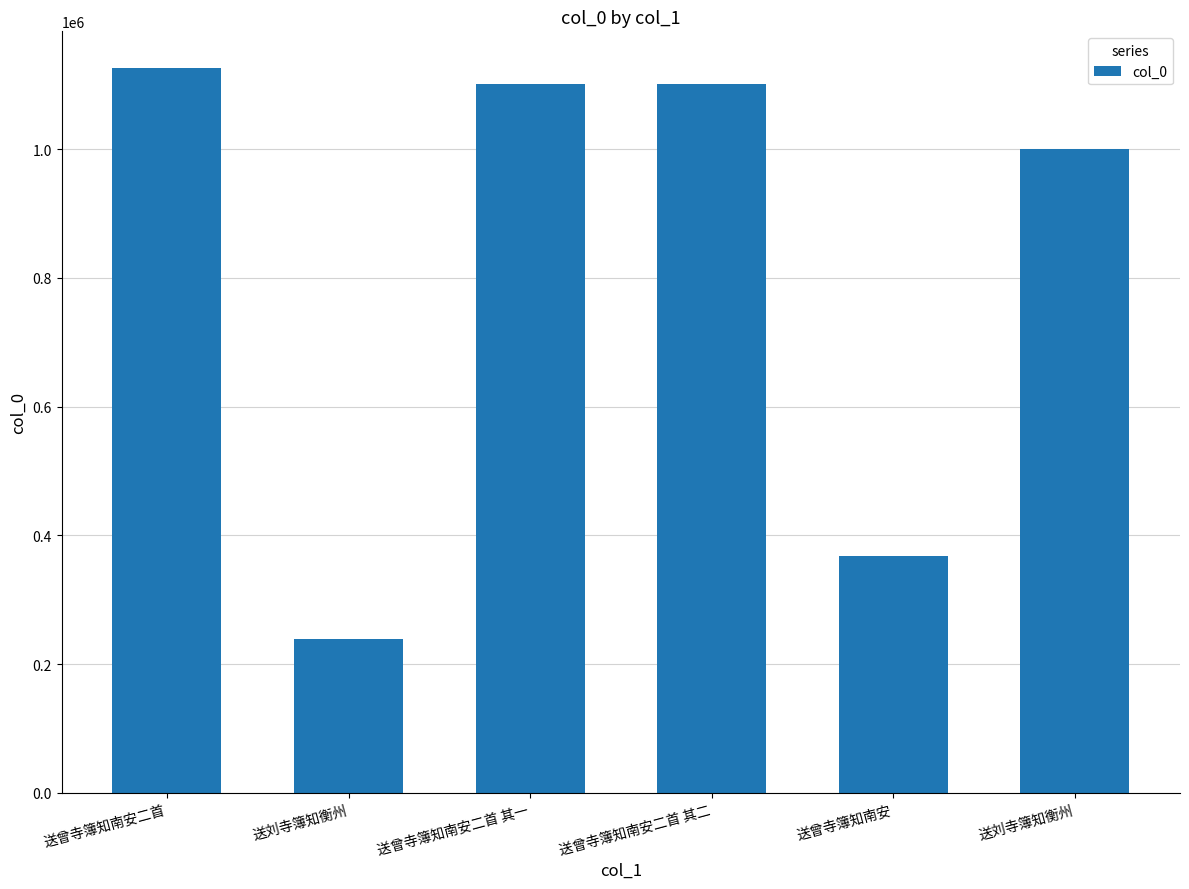

Reading left to right, what are all the values shown in this chart?

送曾寺簿知南安二首=1126633	送刘寺簿知衡州=239271	送曾寺簿知南安二首 其一=1101634	送曾寺簿知南安二首 其二=1101635	送曾寺簿知南安=367807	送刘寺簿知衡州=1000497